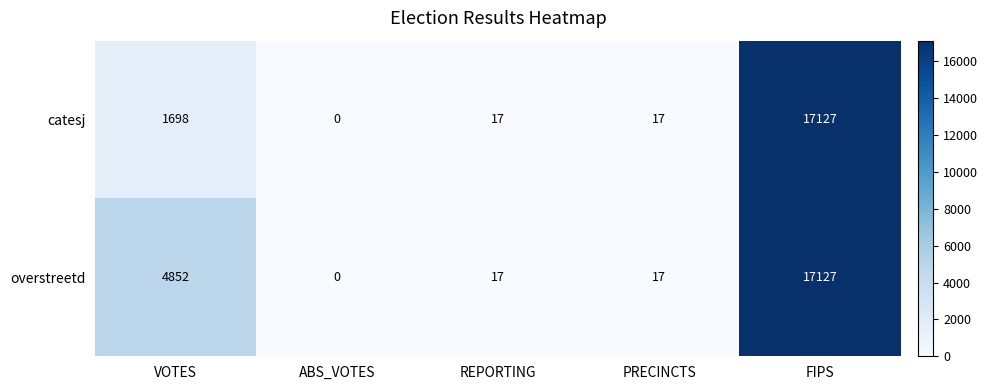

List the series in order of their overall mean, lowest first.

catesj, overstreetd